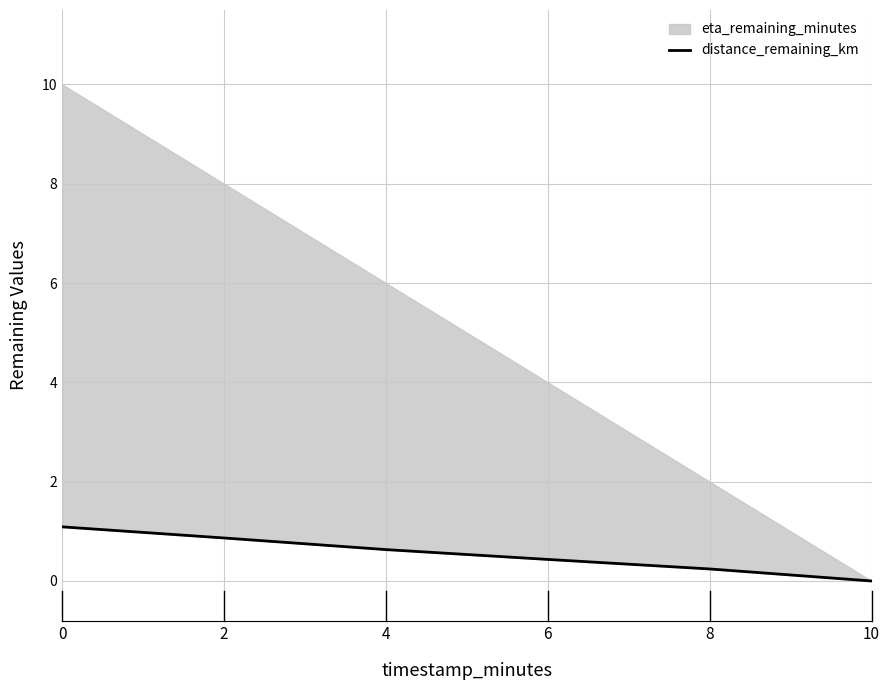

At which label is the value closest to 0?

10